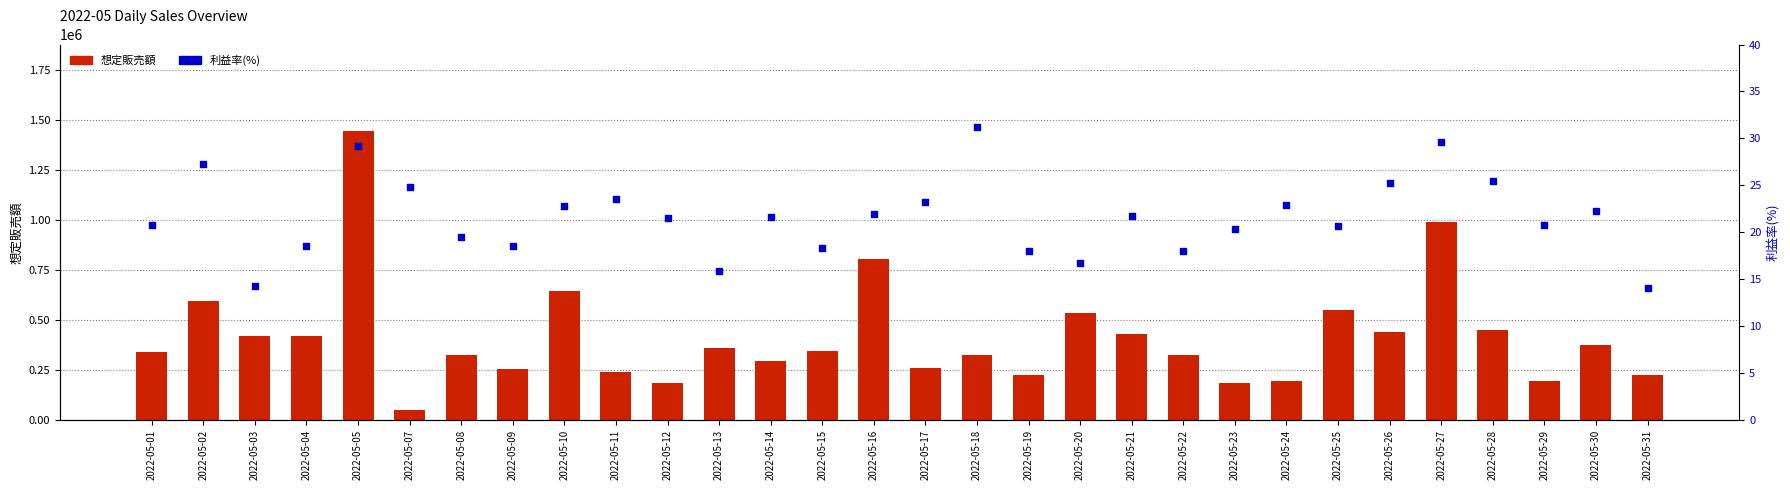

Which series reaches the maximum Y coordinate?

想定販売額